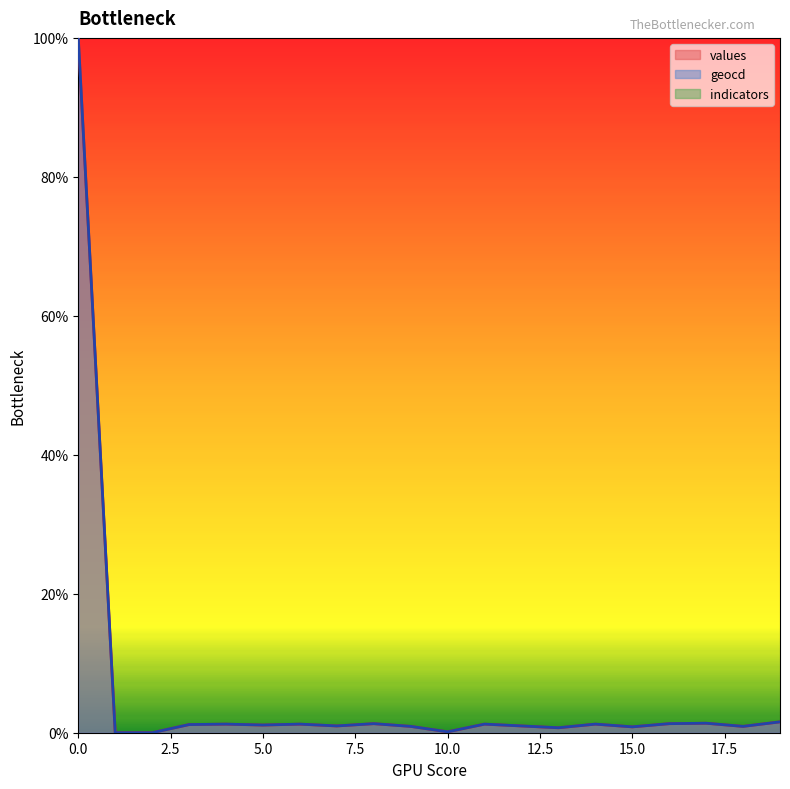

At which label does geocd reach its minimum?

1